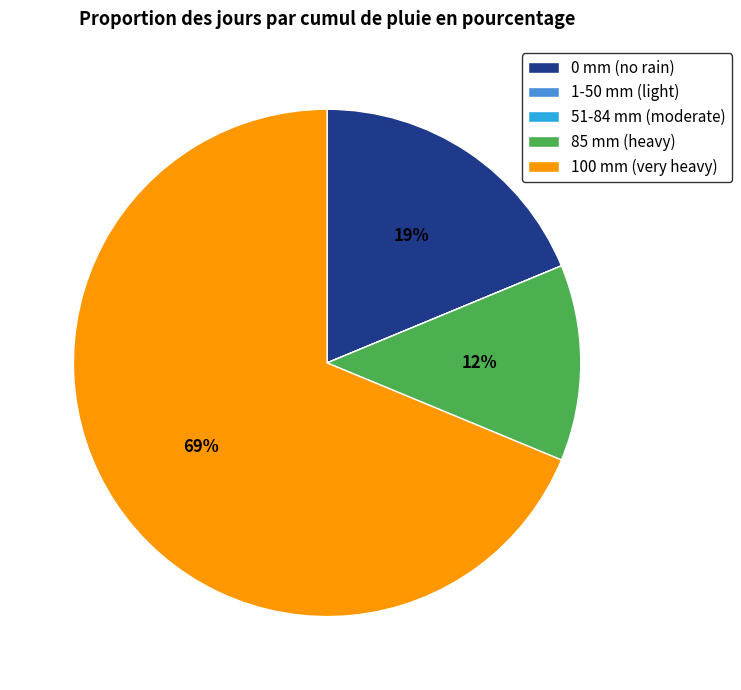

Is there a majority slice in this chart?

Yes